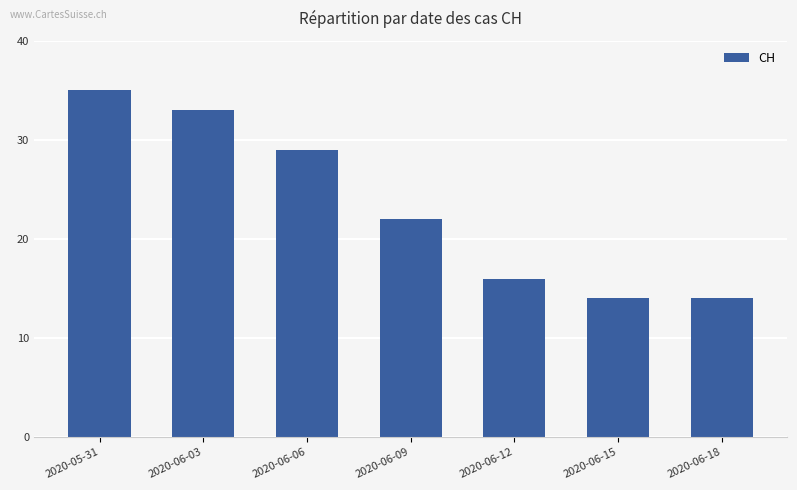

The value at 2020-05-31 is 35. True or false?

True